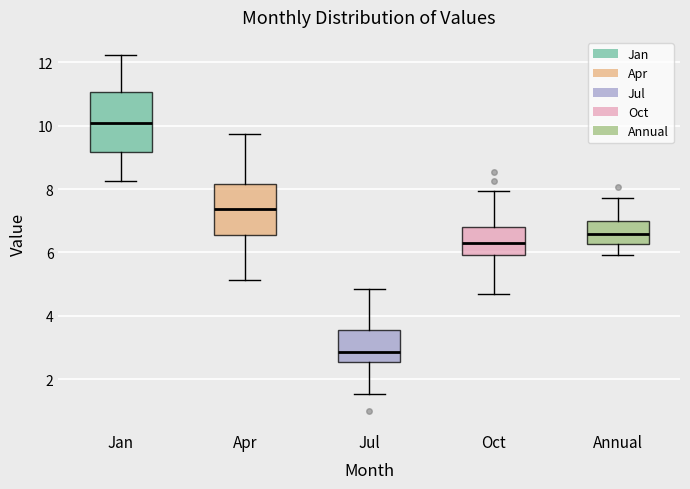

Which box's median line is the highest?

Jan